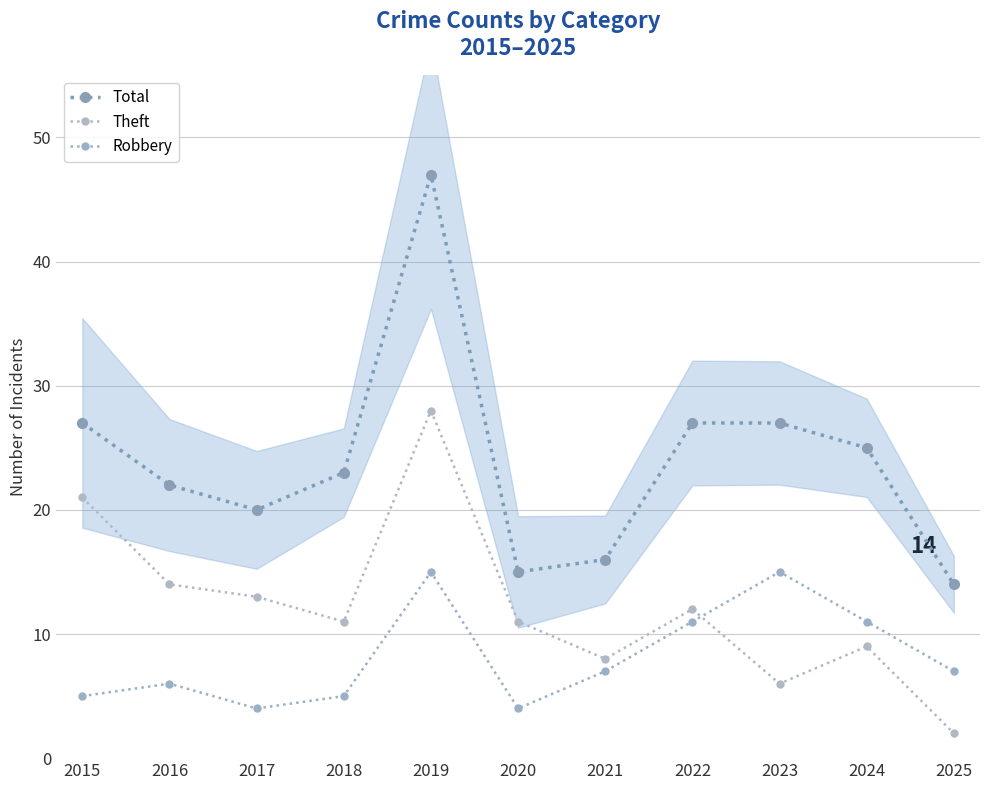

Where is the first local minimum for Total?

2017